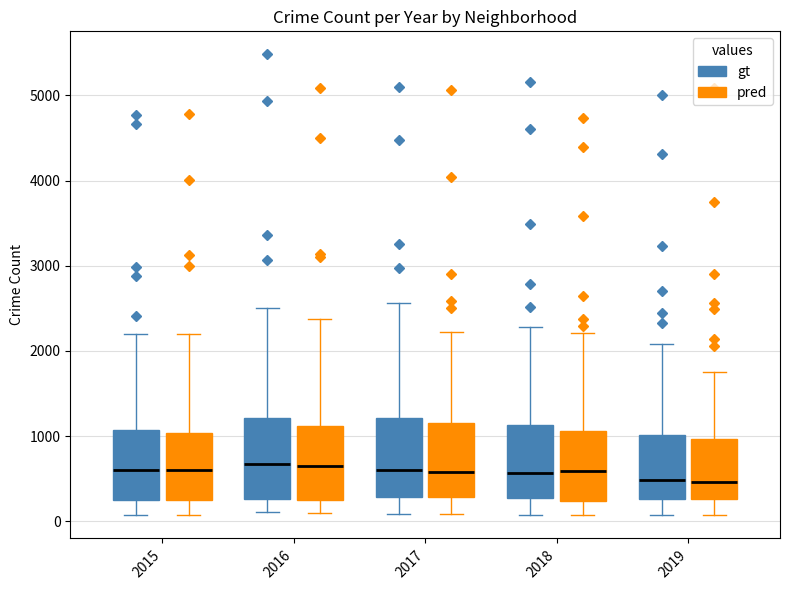

Reading left to right, read every box against the y-axis: the position of its median line, the range the box covers, and the ends of its whiskers. The values are not printed on the chart, so give them approximately, as read against the axis.

2015 (gt): median 600, box 300 to 1100, whiskers 100 to 2200
2015 (pred): median 600, box 200 to 1000, whiskers 100 to 2200
2016 (gt): median 700, box 300 to 1200, whiskers 100 to 2500
2016 (pred): median 600, box 300 to 1100, whiskers 100 to 2400
2017 (gt): median 600, box 300 to 1200, whiskers 100 to 2600
2017 (pred): median 600, box 300 to 1100, whiskers 100 to 2200
2018 (gt): median 600, box 300 to 1100, whiskers 100 to 2300
2018 (pred): median 600, box 200 to 1100, whiskers 100 to 2200
2019 (gt): median 500, box 300 to 1000, whiskers 100 to 2100
2019 (pred): median 500, box 300 to 1000, whiskers 100 to 1800